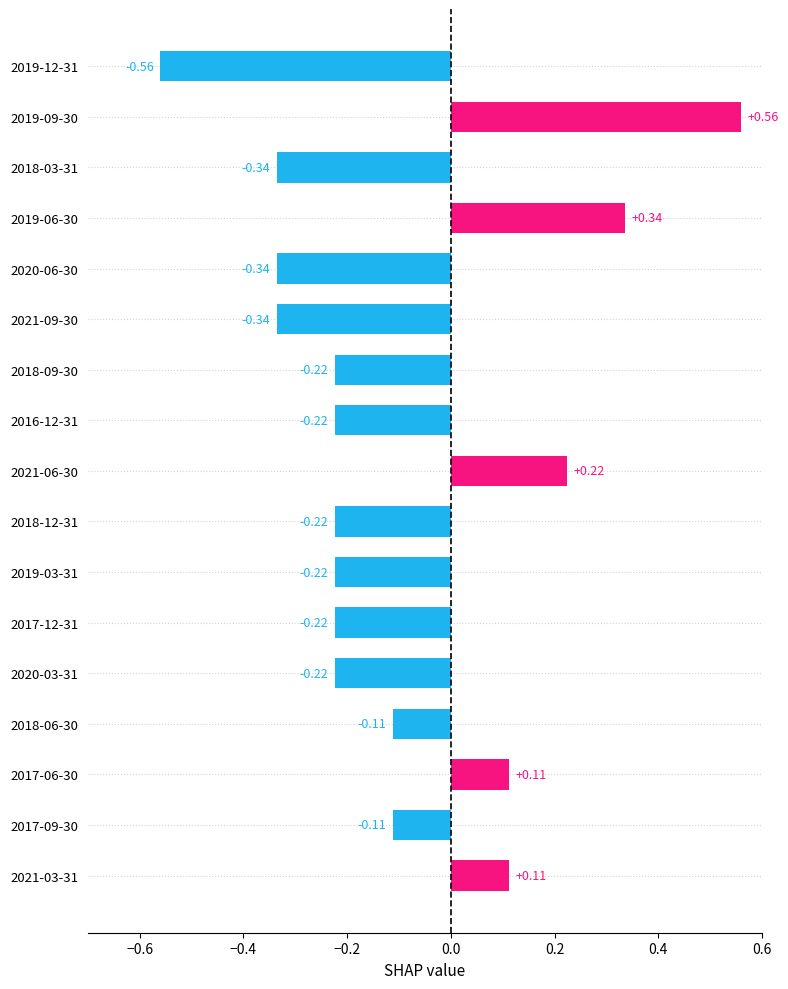

How many negative values are there?

12